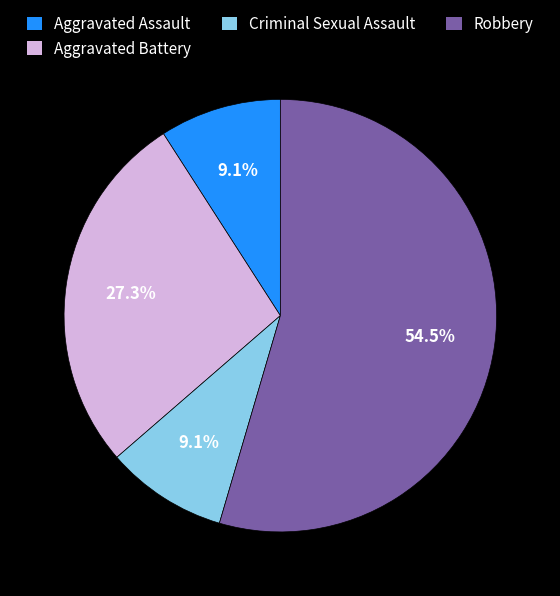

To the nearest percent, what is the average slice percentage?

25%